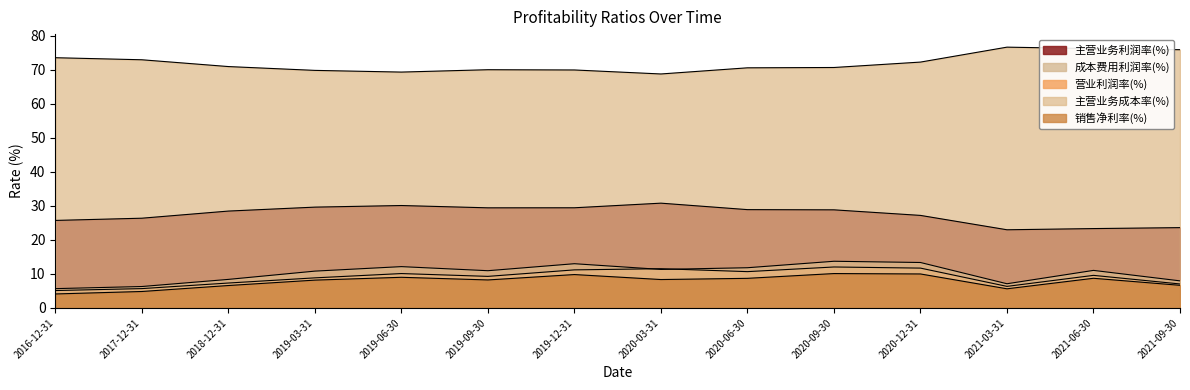

What is the difference between the maximum and minimum values in the 主营业务利润率(%) series?

7.8